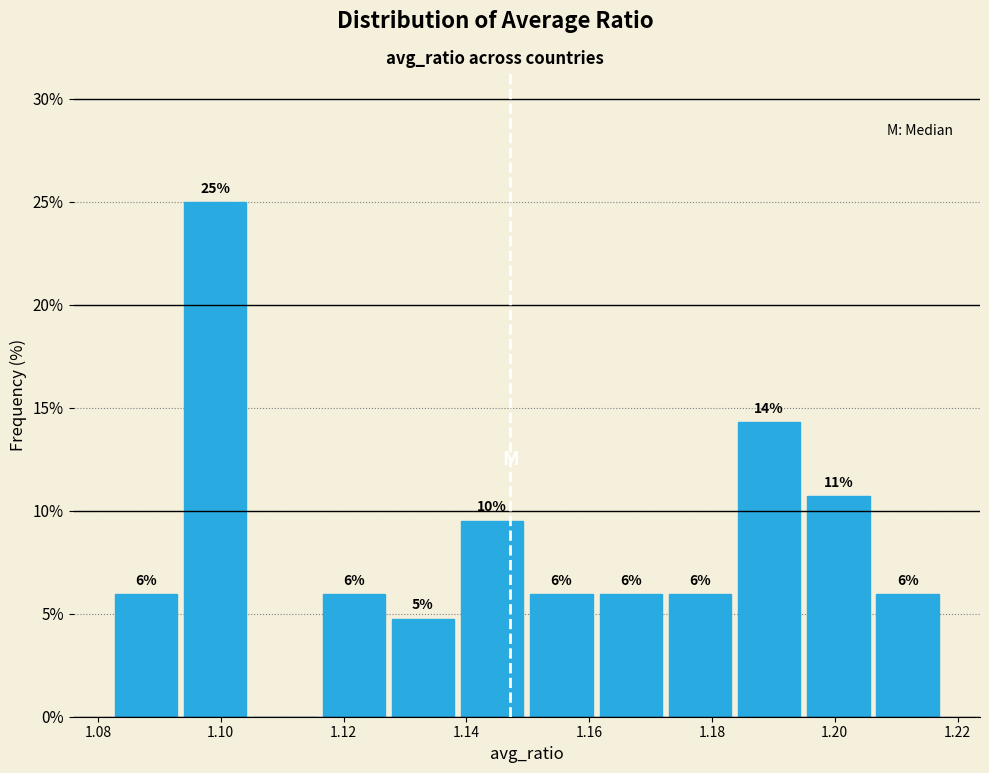

Over which range of the x-axis is the bar tallest?

1.094 to 1.104